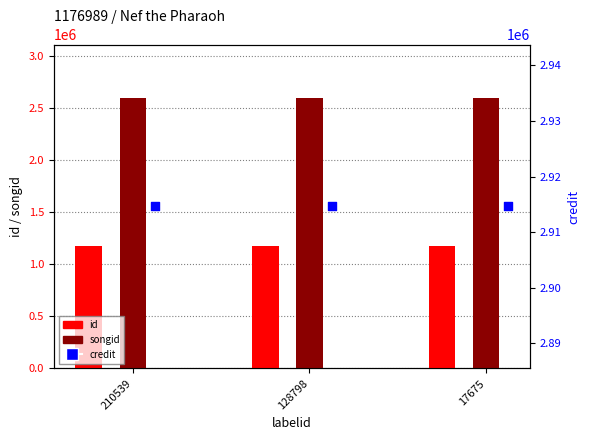

Which series has the largest total across all categories?

credit